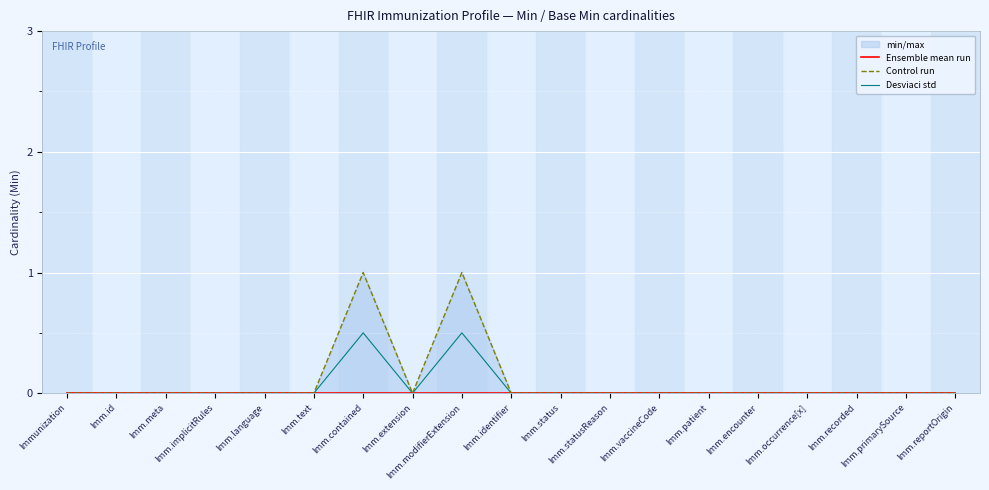

What is the sum of the Control run values at Imm.reportOrigin and Imm.modifierExtension?

1.0